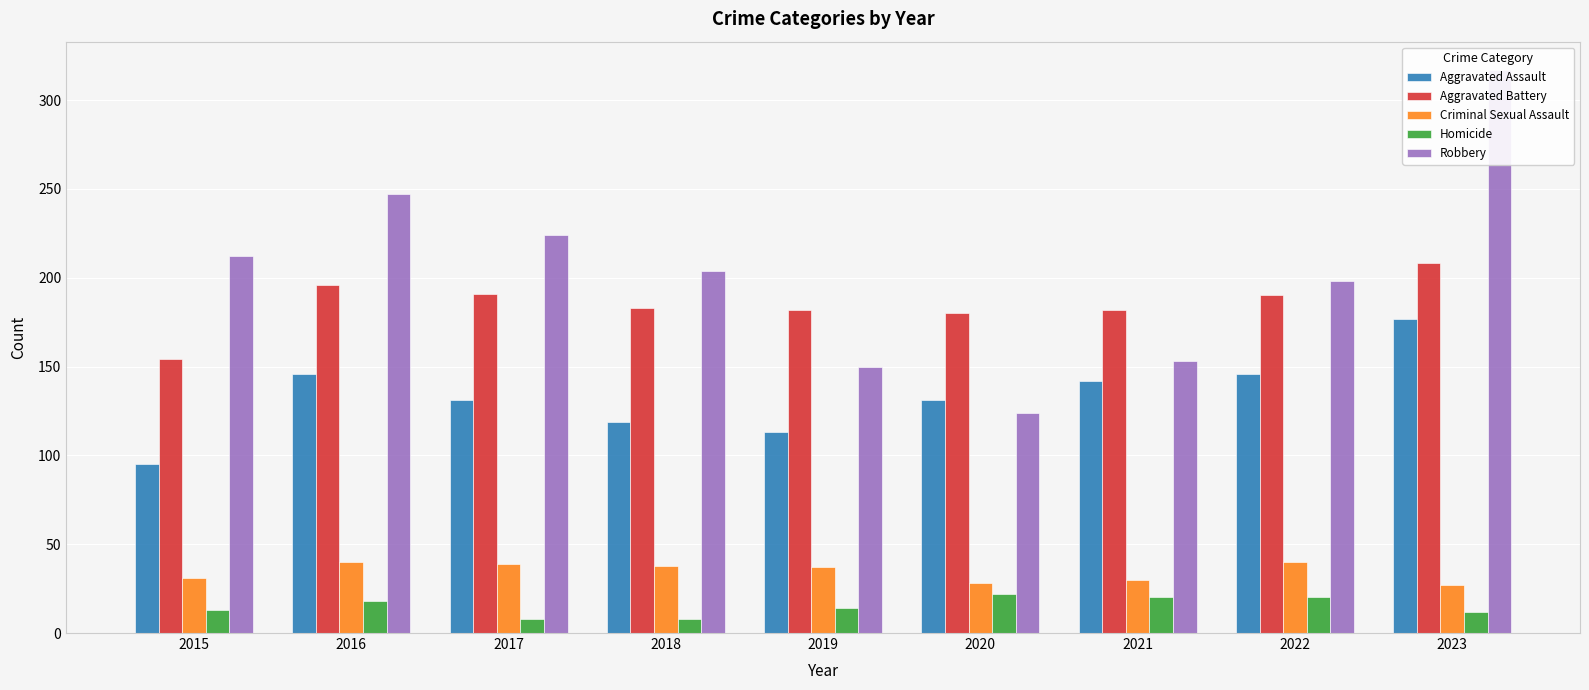

Where does the Homicide series first go above 14?

2016